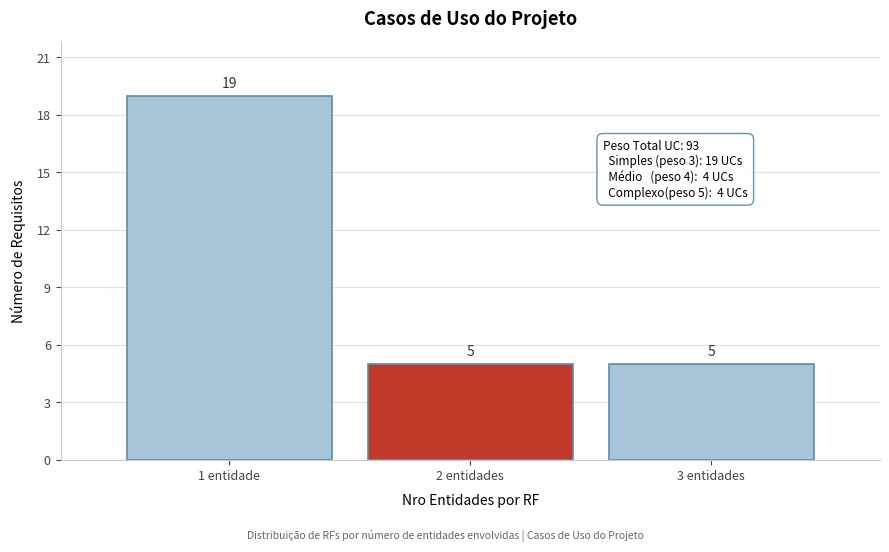

Reading right to left, what are all the values shown in this chart?

3 entidades=5	2 entidades=5	1 entidade=19